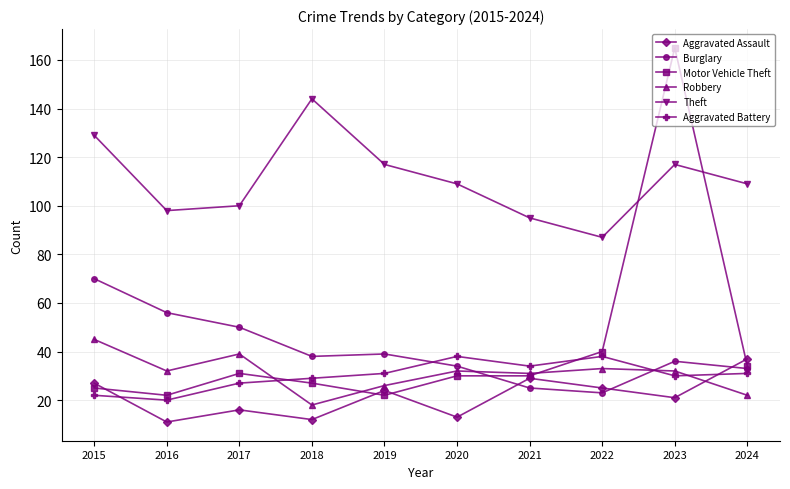

What is the value of the Aggravated Assault point at the 6th from the left?

13